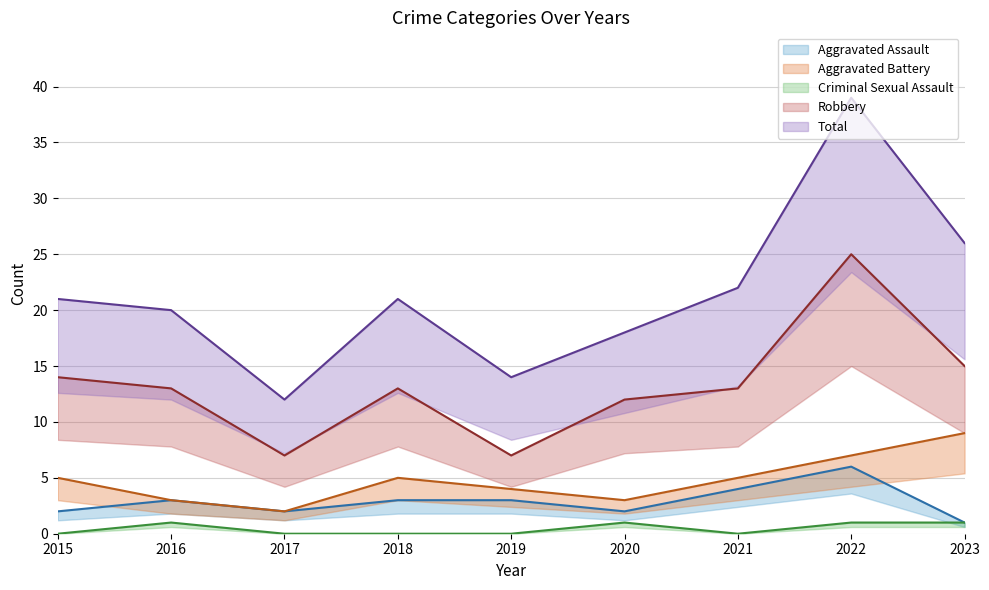

True or false: Criminal Sexual Assault has more than 2 interior local peaks.

False